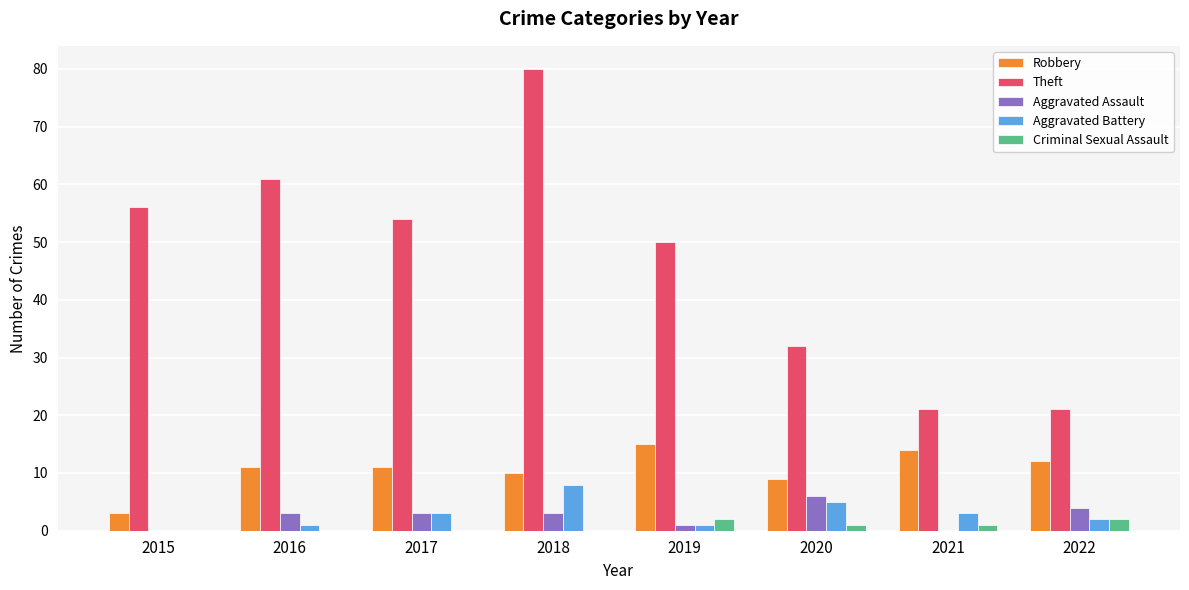

Between 2017 and 2022, which series saw the biggest shift?

Theft